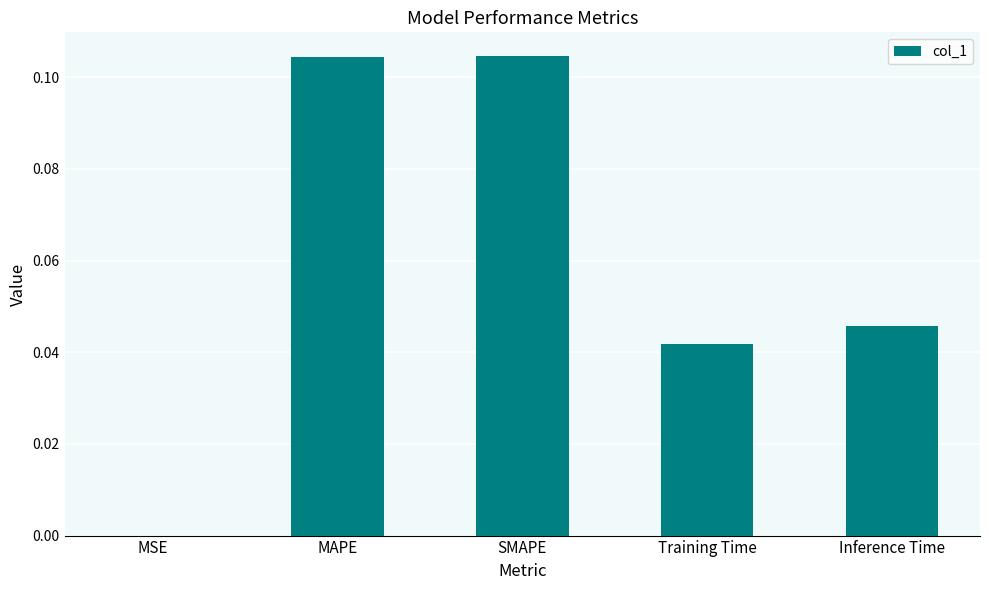

The chart shows a value of 0.0 at Training Time. True or false?

True